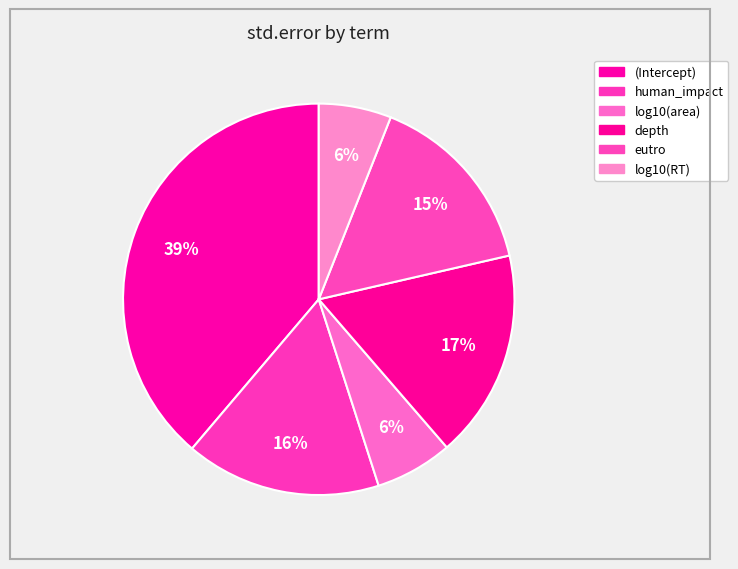

Does any single category account for the majority?

No